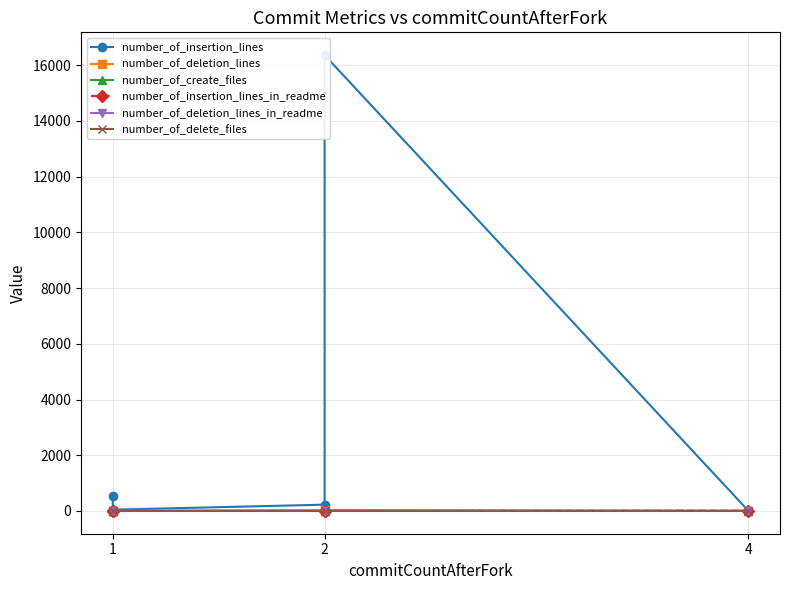

At how many categories does at least one series exceed 2829?

1